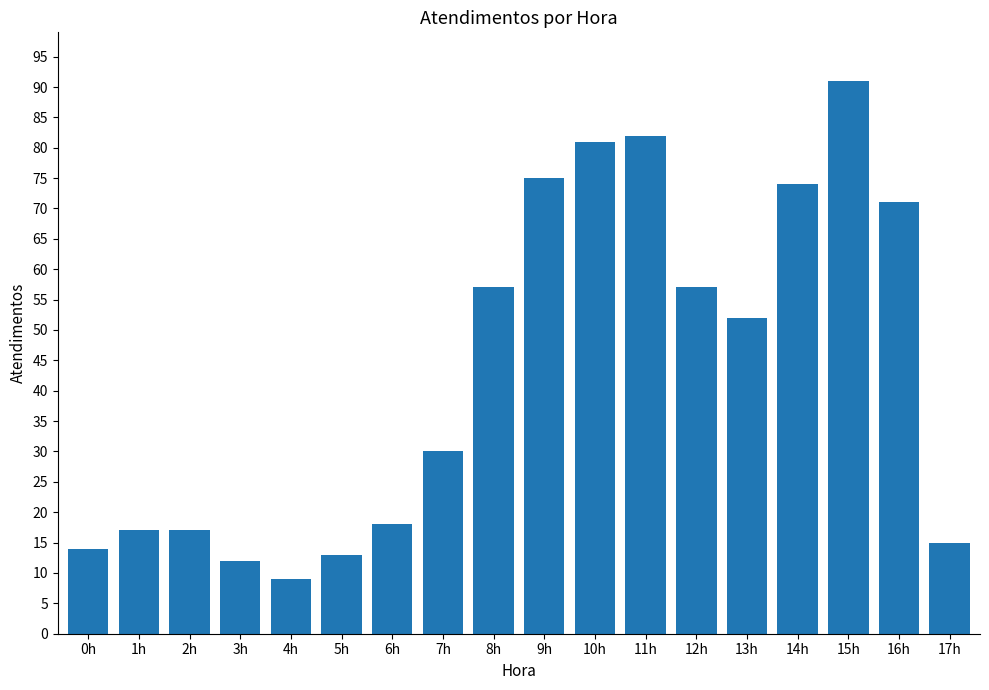

What is the smallest value displayed?

9